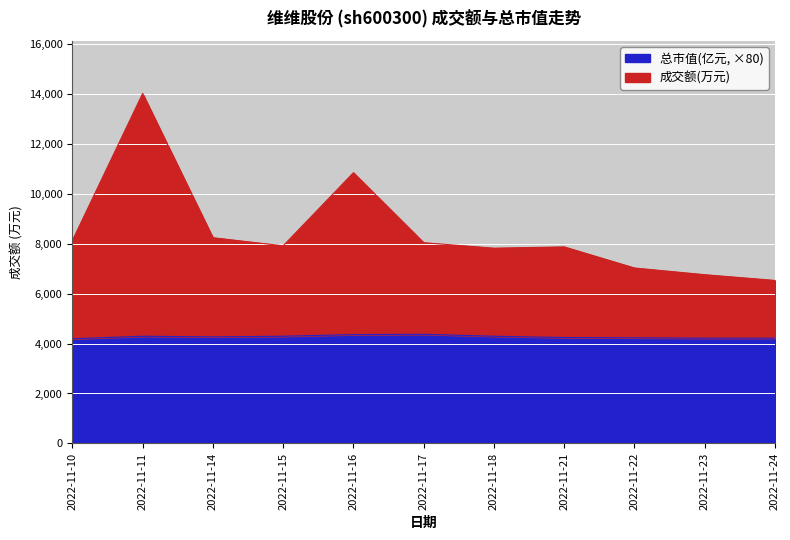

True or false: 总市值(亿元) and 成交额(万元) intersect in this chart.

False